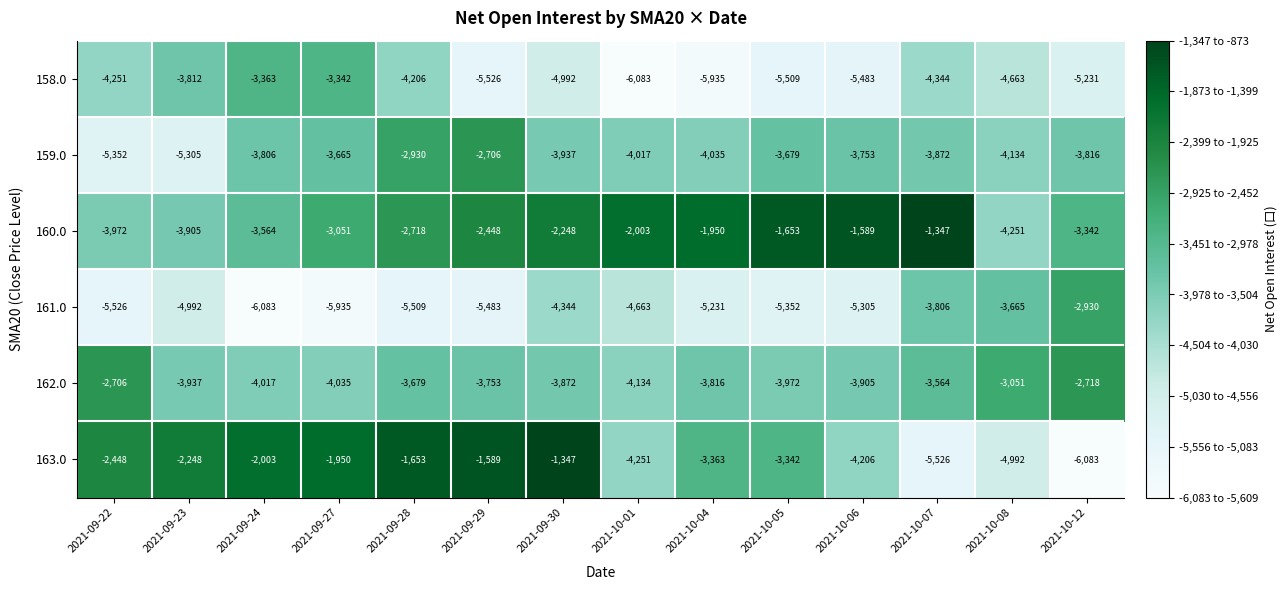

Which series has the largest range (max minus min)?

163.0